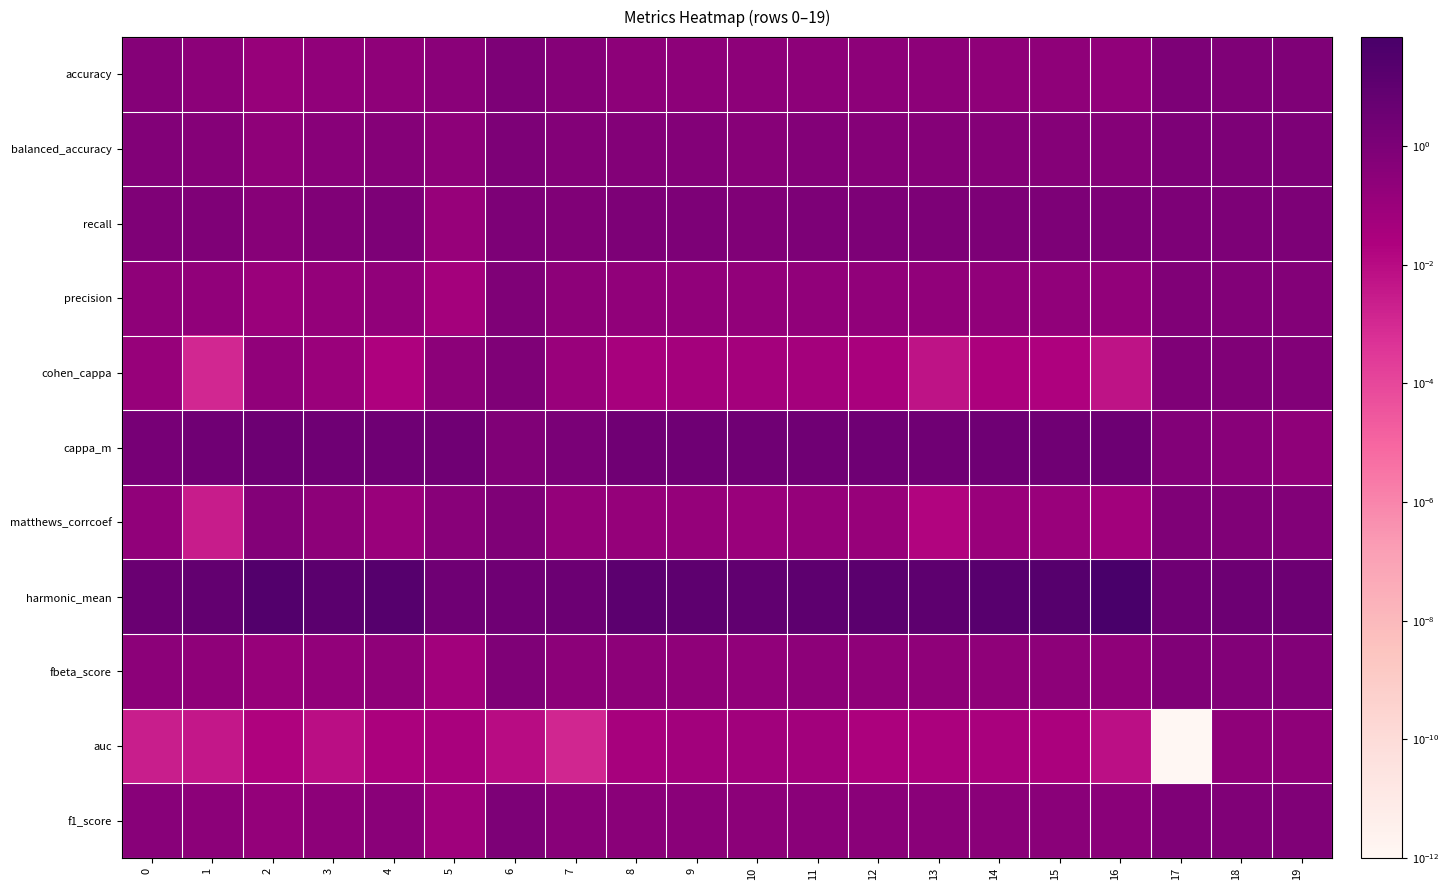

At which category does the chart reach its minimum across all series?

17